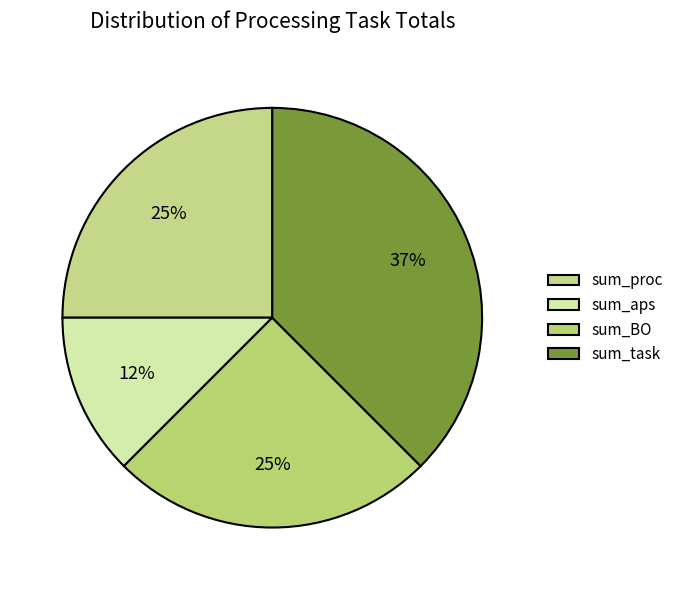

Count the number of slices in the pie.

4